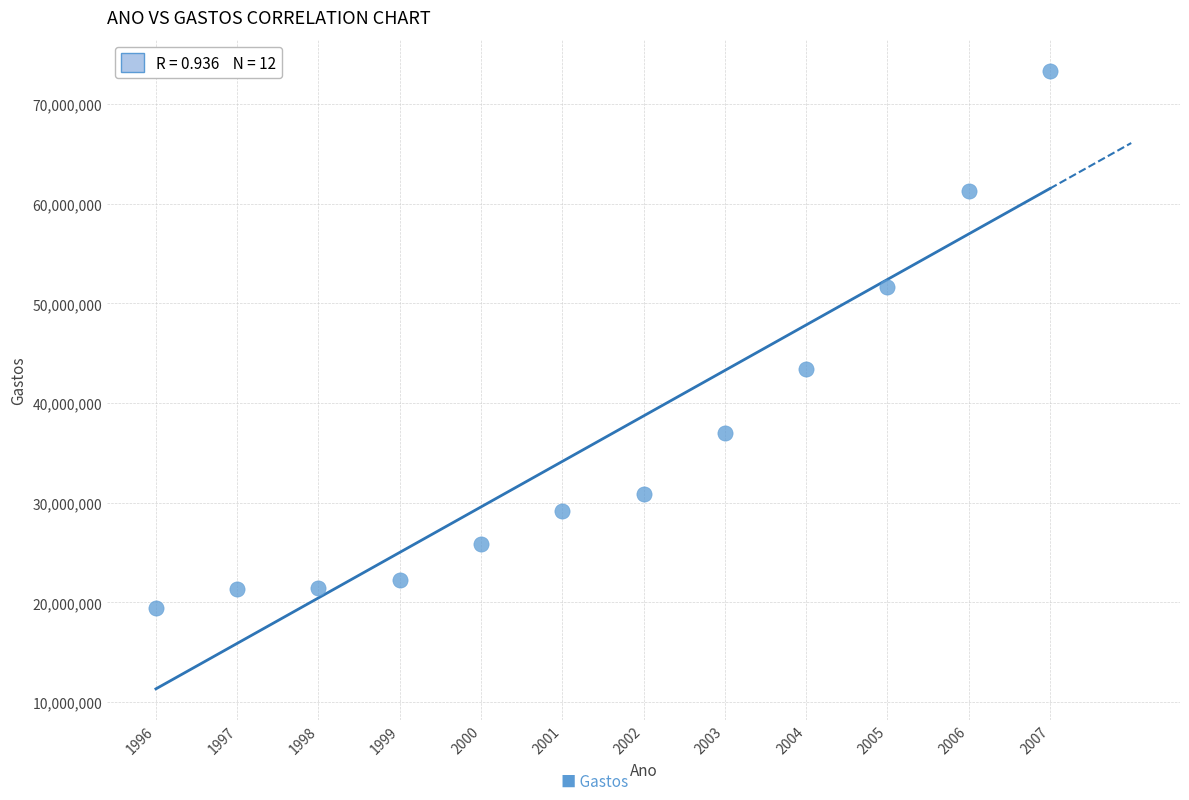

What is the average X value?

2002